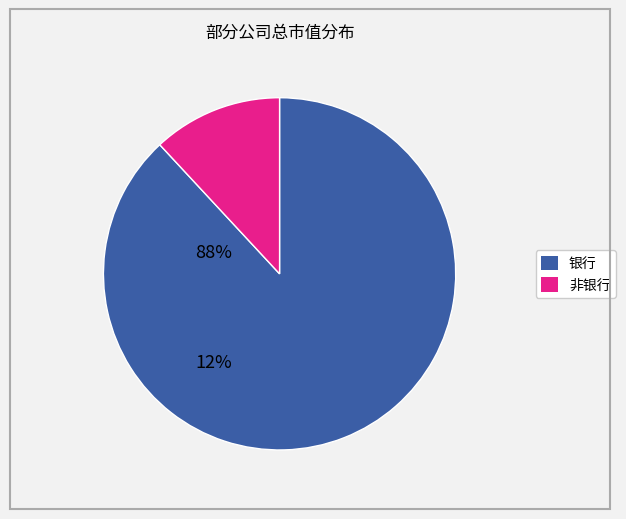

How many segments does this pie chart have?

2